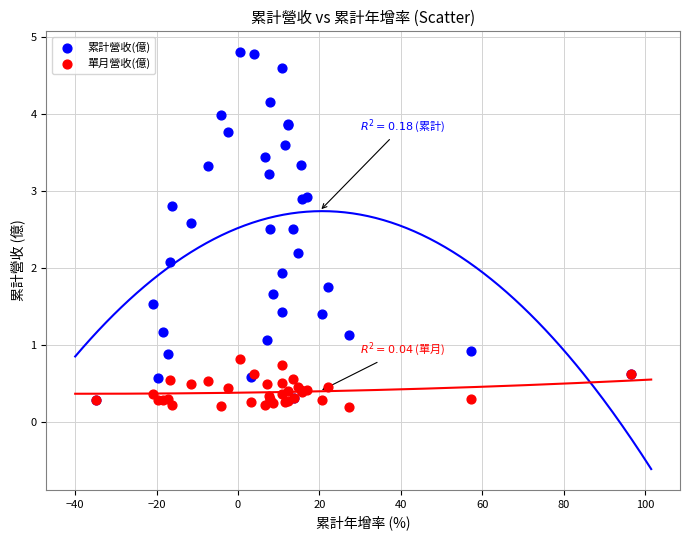

Which series reaches the minimum Y coordinate?

單月營收(億)